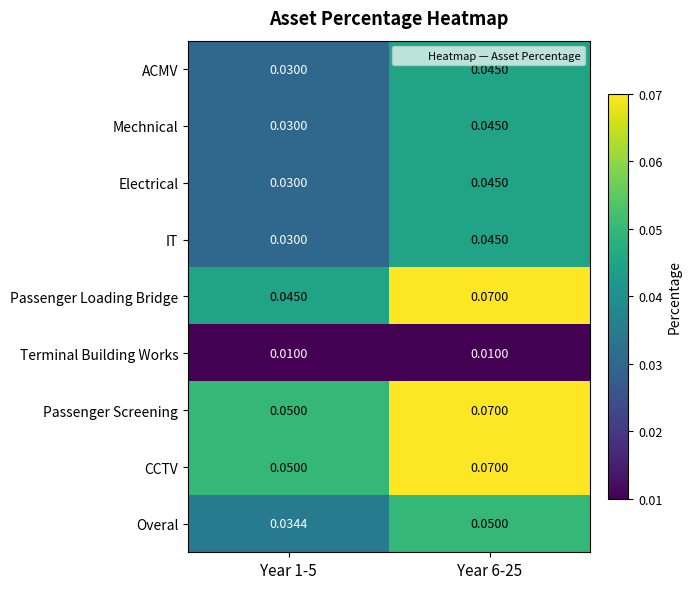

Is the value of CCTV at Year 1-5 greater than the value of Electrical at Year 6-25?

Yes